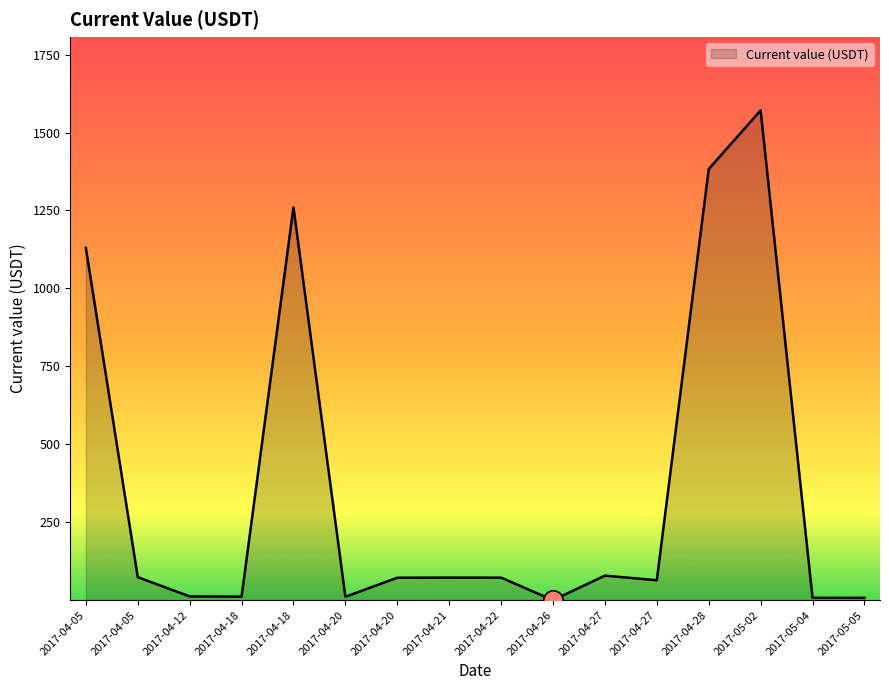

True or false: there are more than 0 points higher than both neighbors.

True